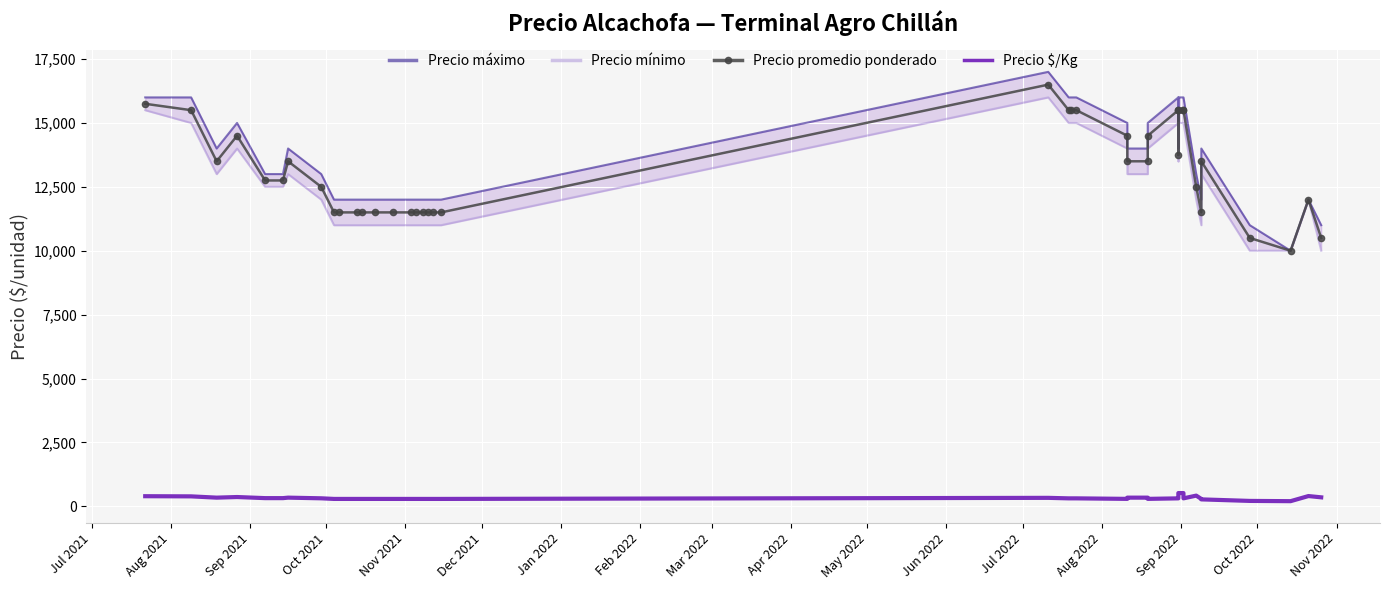

What is the difference between the second highest and second lowest values in the Precio máximo series?

5000